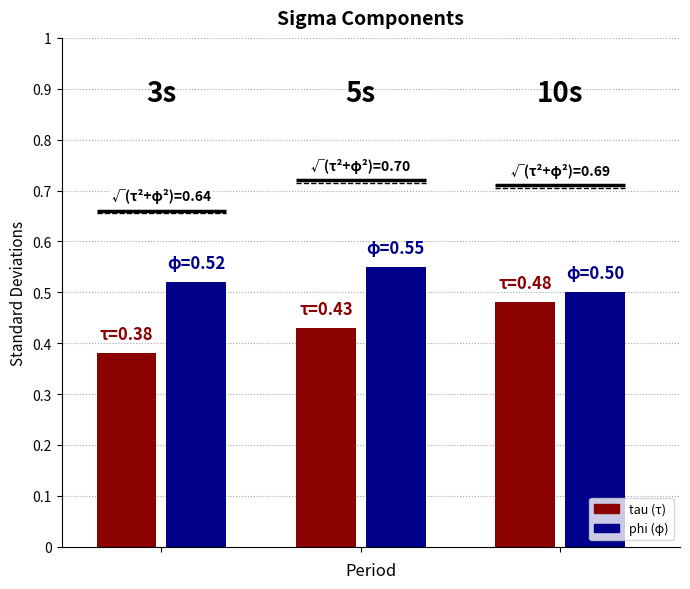

True or false: Gross Margin has a value of 1.0 at 1.

False